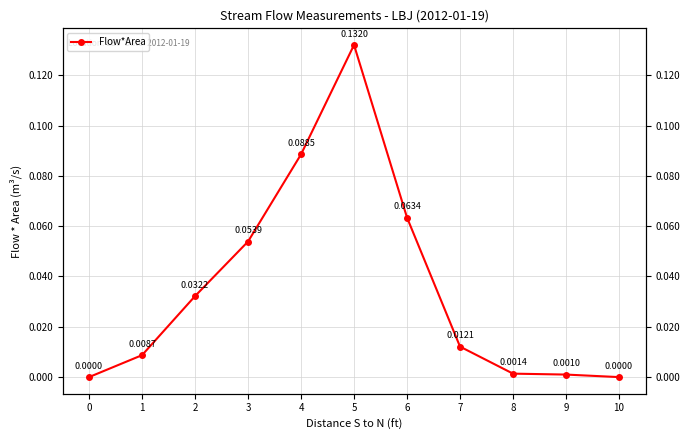

How many categories are shown in the chart?

11